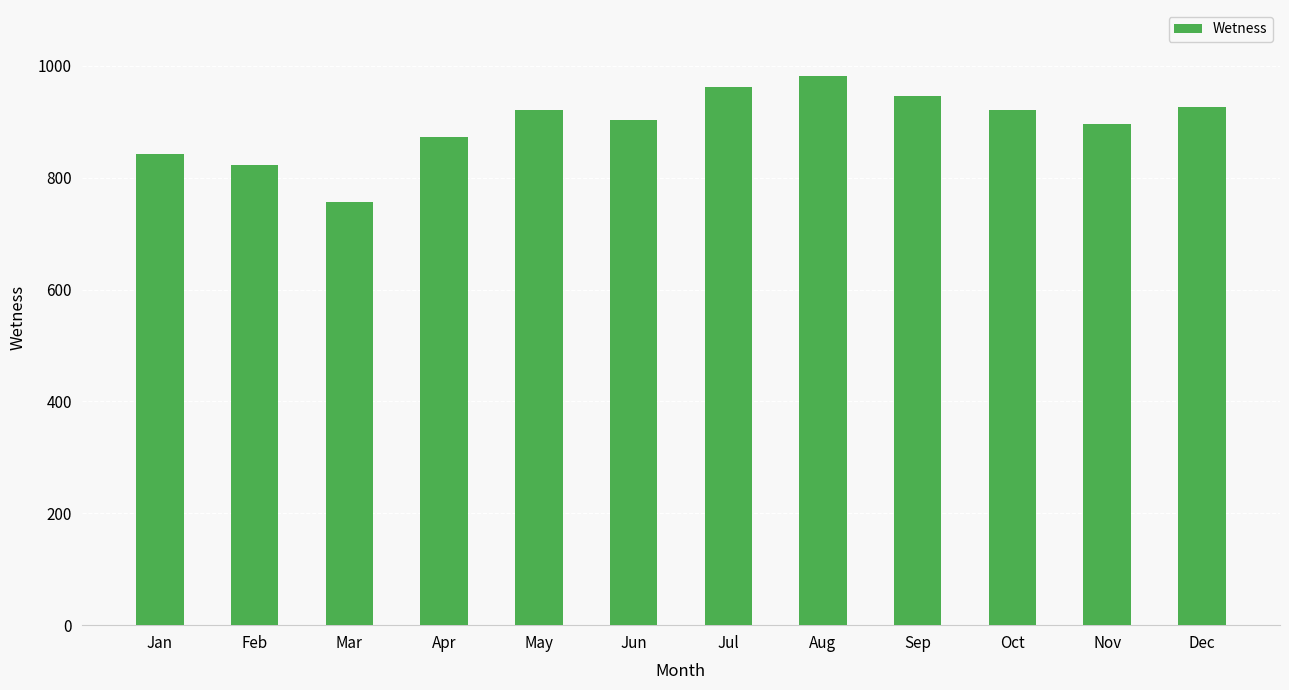

What is the average value?

896